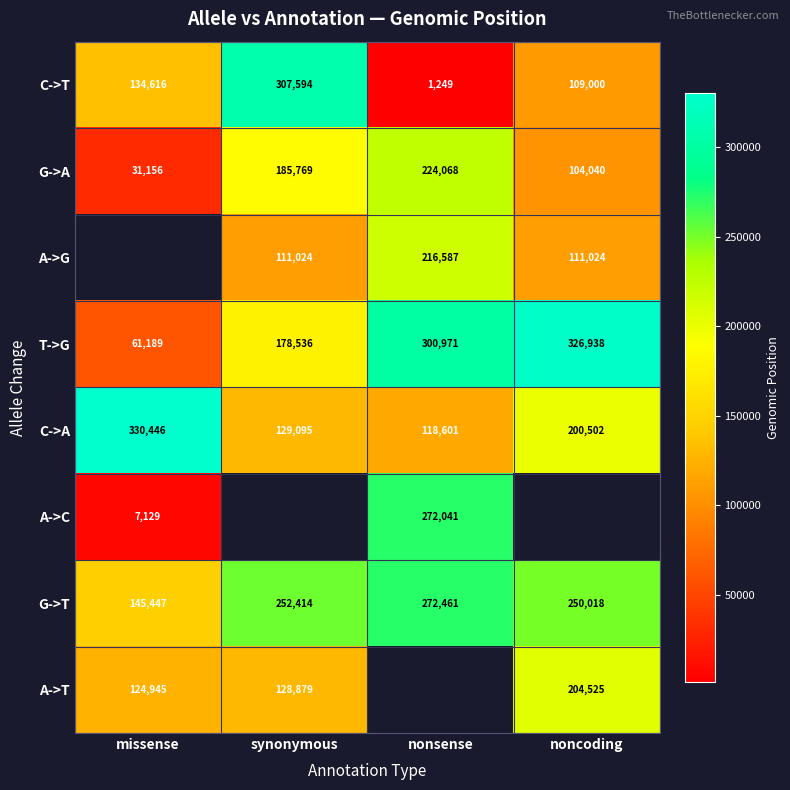

Is it true that G->A equals 104040 at noncoding?

True